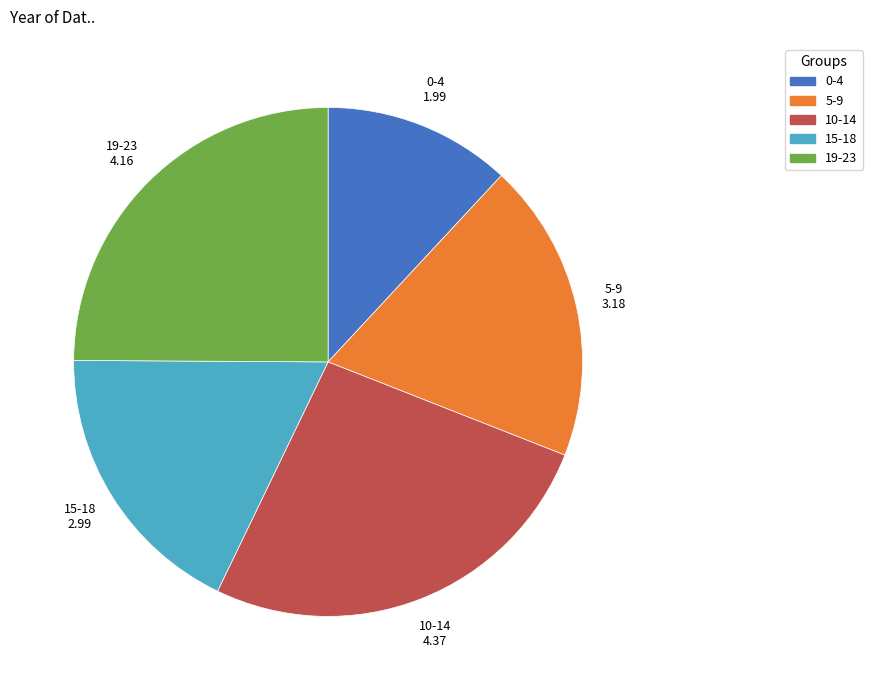

The 10-14 slice represents 26% of the pie. True or false?

True